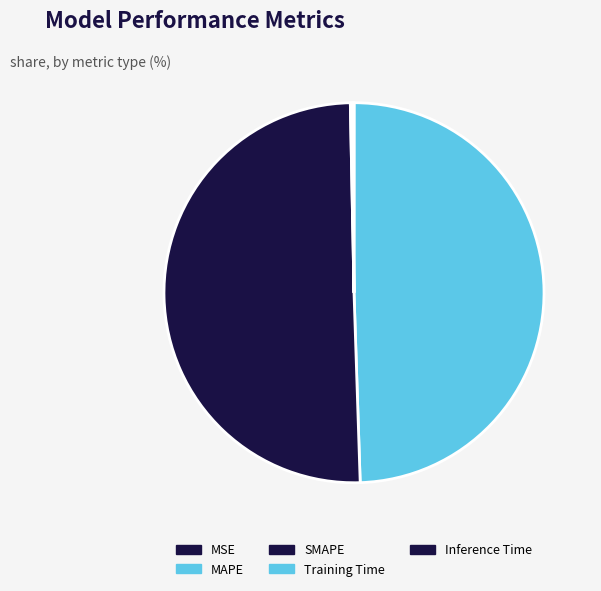

The MSE slice represents 0% of the pie. True or false?

True